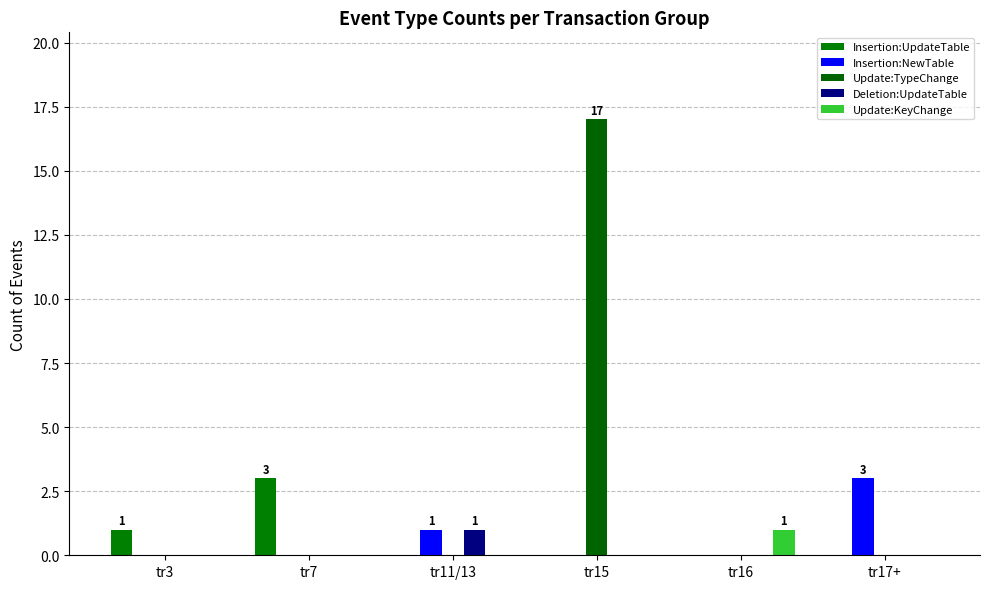

What is the maximum value for Insertion:UpdateTable?

3